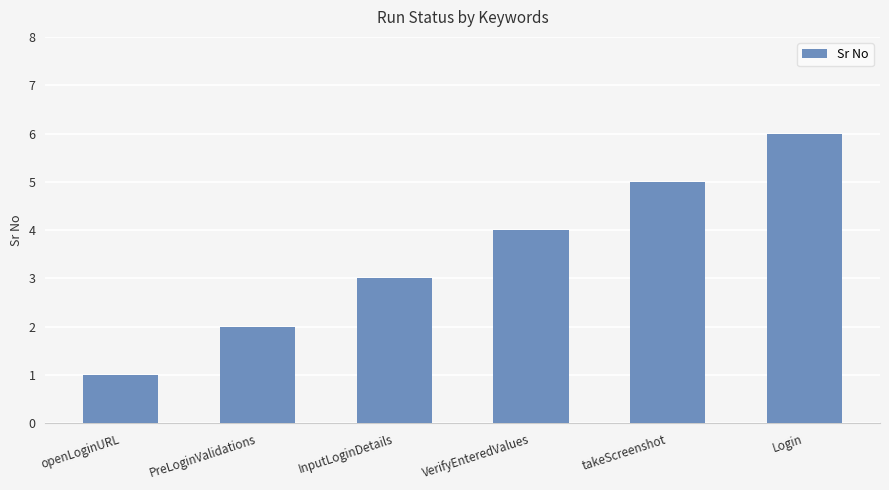

How many categories are shown in the chart?

6